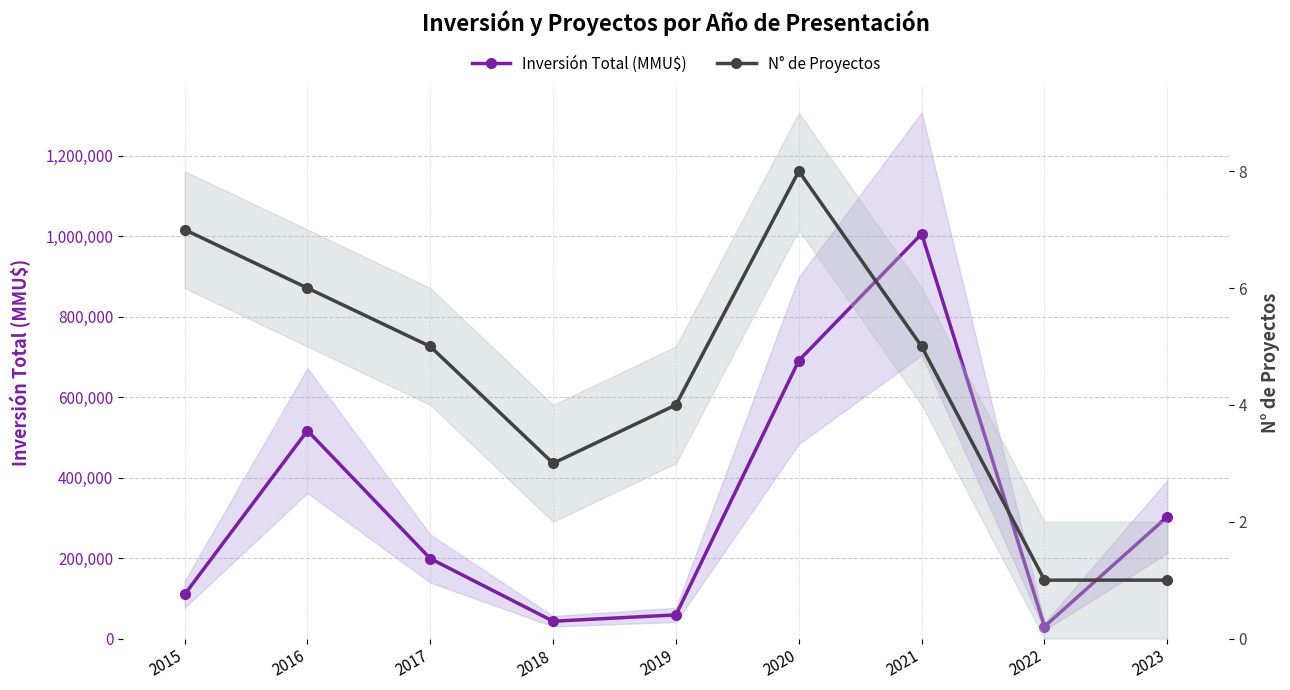

Where is the first local maximum for Inversión Total (MMU$)?

2016